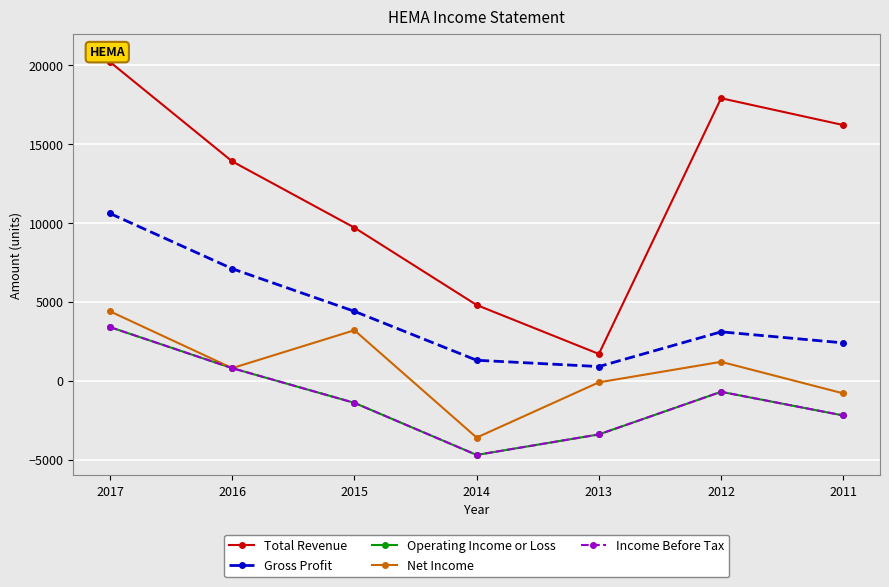

True or false: Total Revenue and Gross Profit intersect in this chart.

False